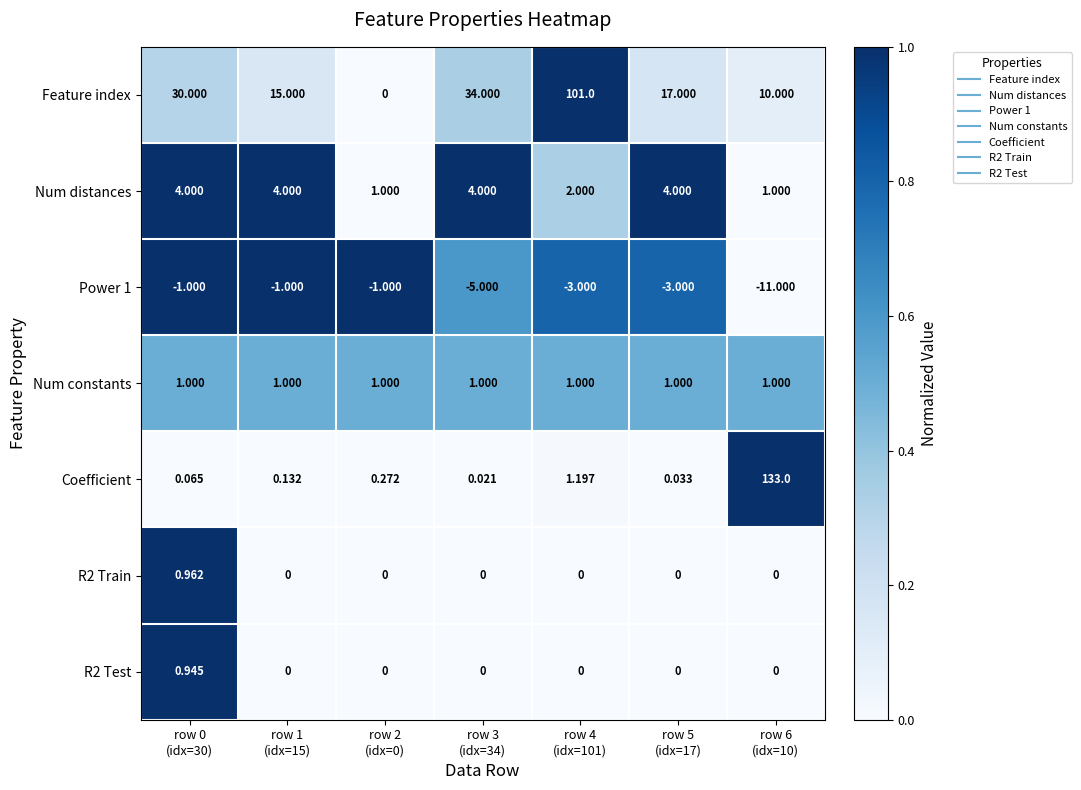

Which series has the largest total across all categories?

Feature index